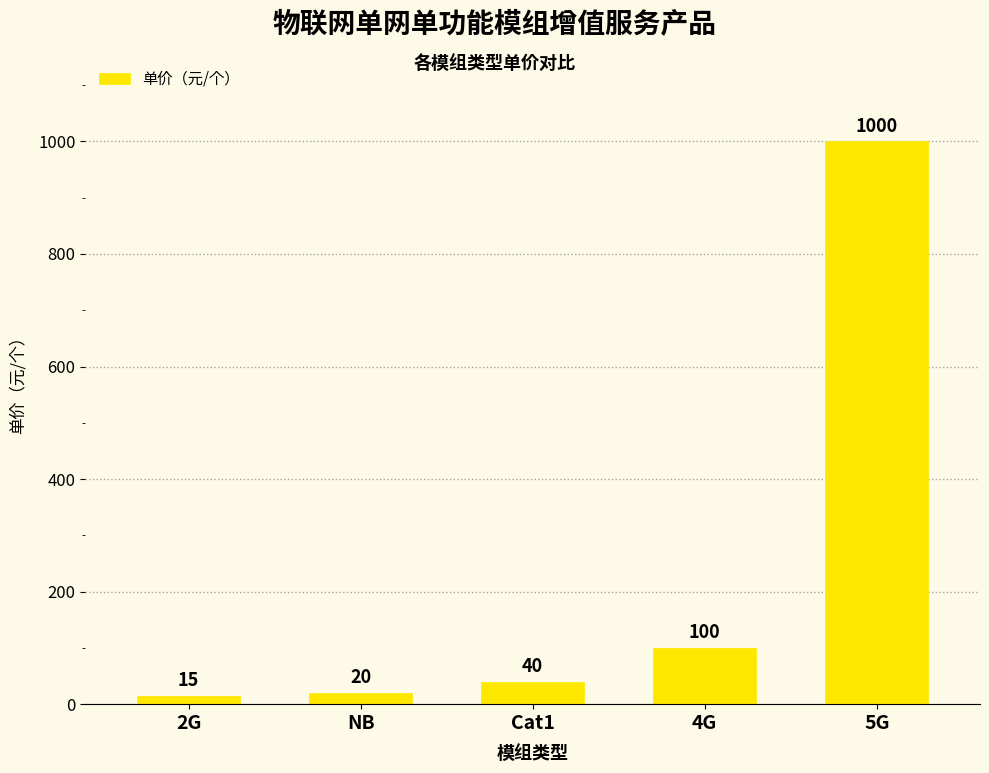

Where is the data nearest to the value 507?

4G